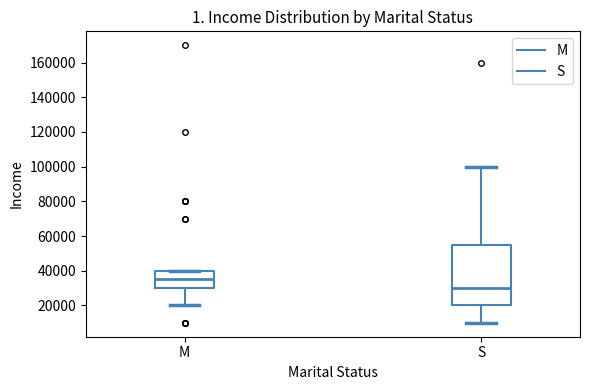

Which box is the tallest, from its lower edge to its upper edge?

S